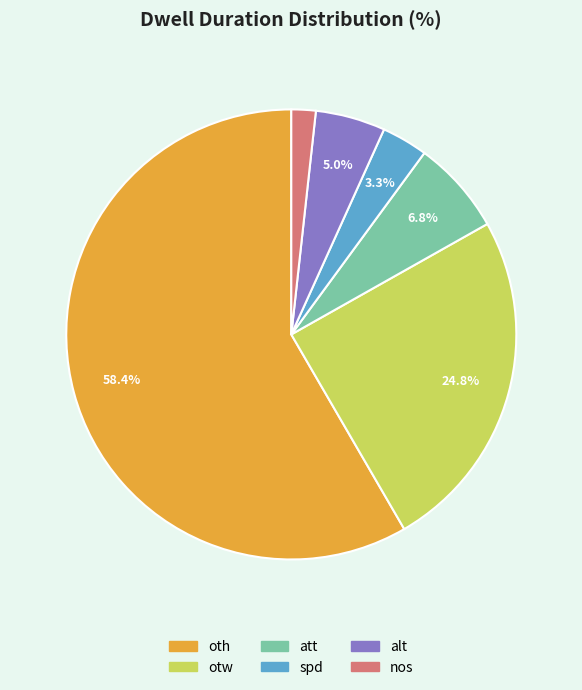

True or false: otw accounts for 14% of the total.

False